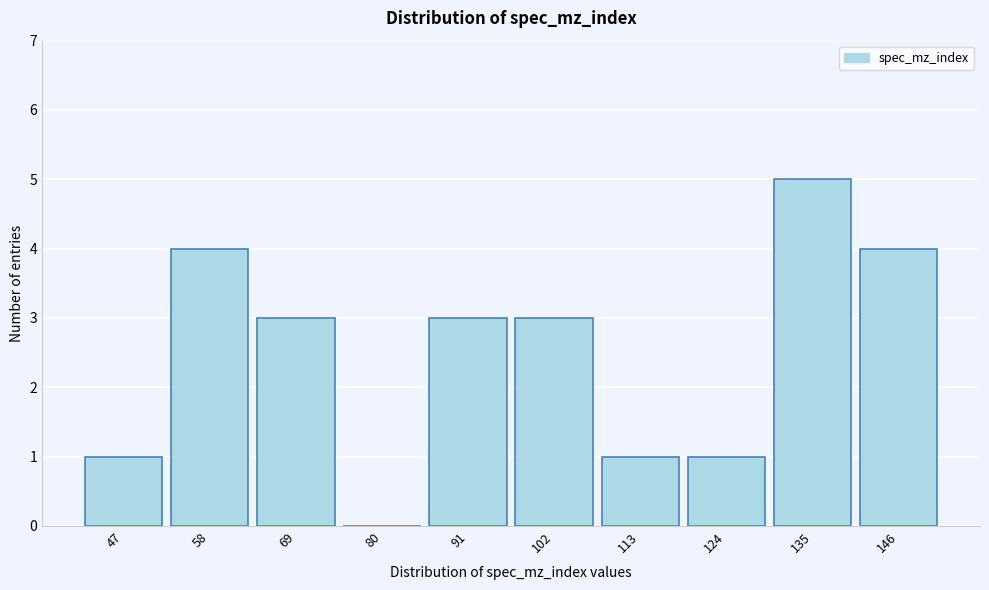

Reading left to right, transcribe all the data shown in this chart.

47=1	58=4	69=3	80=0	91=3	102=3	113=1	124=1	135=5	146=4